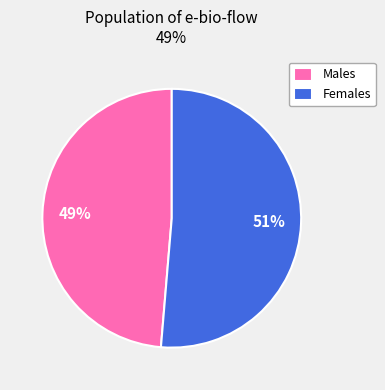

Does any single category account for the majority?

Yes